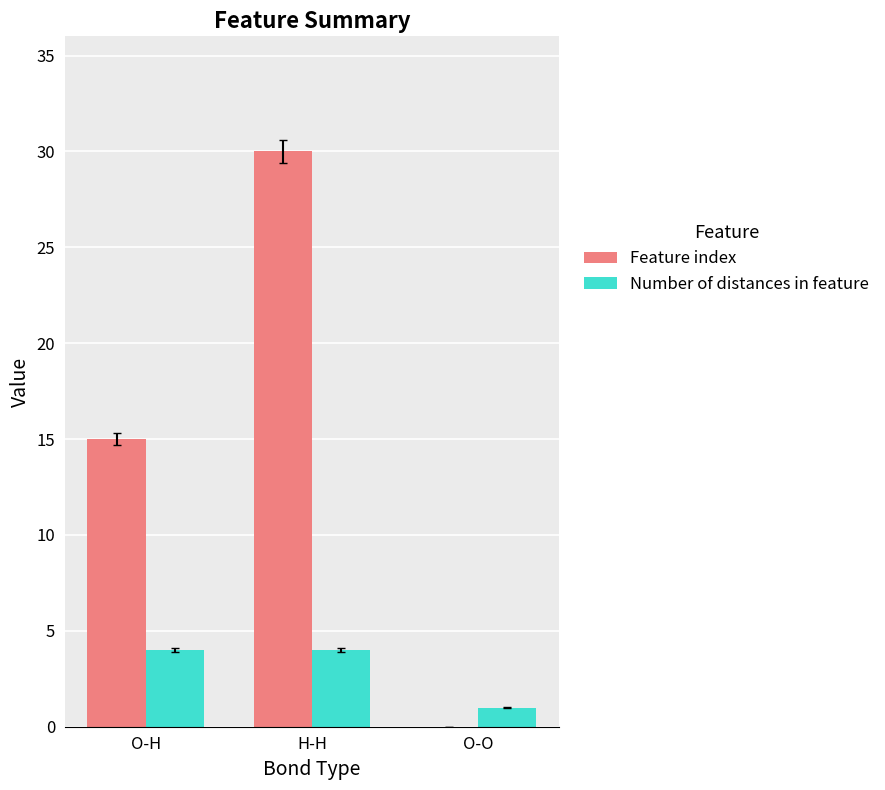

Is the value of Feature index at O-H greater than the value of Number of distances in feature at H-H?

Yes